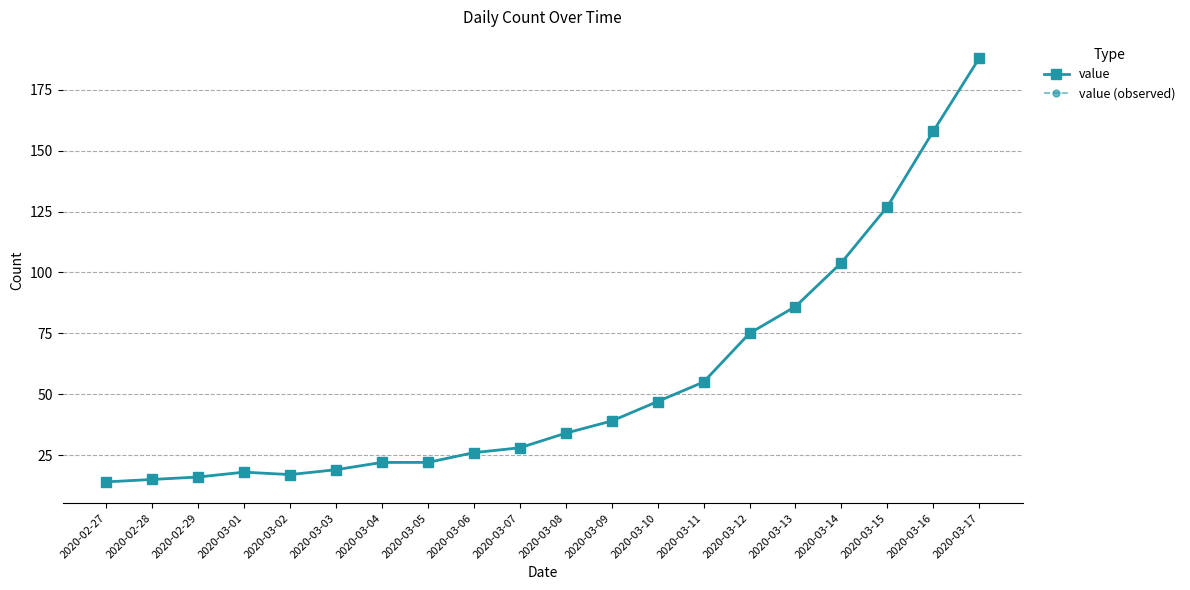

Does the chart have visible grid lines?

Yes